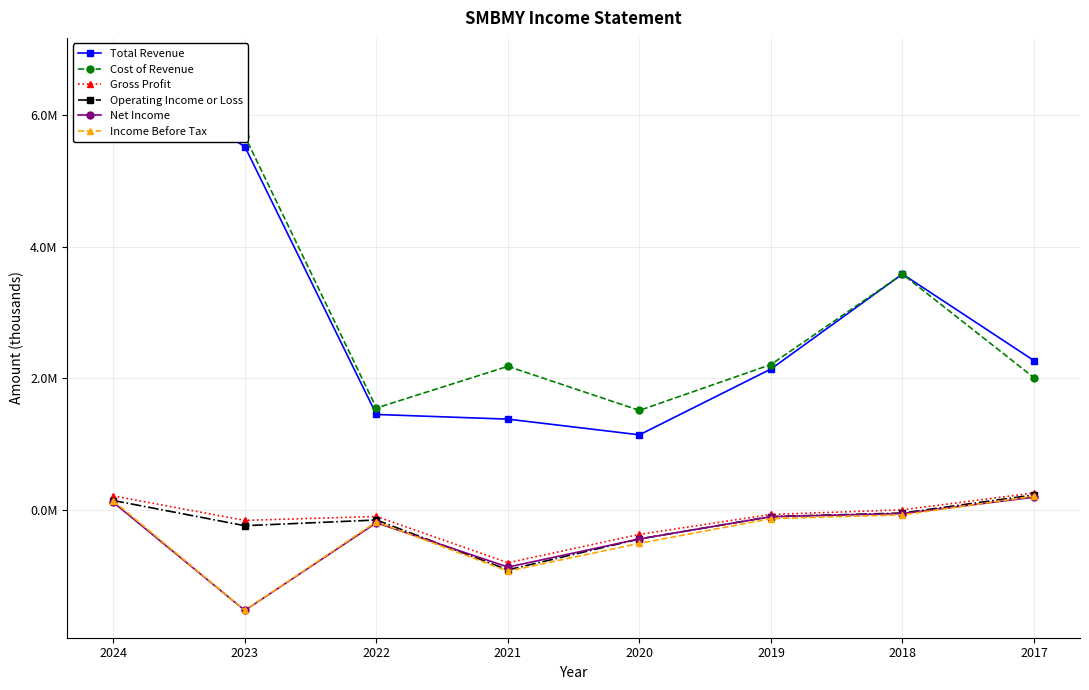

Which series has the largest total across all categories?

Cost of Revenue